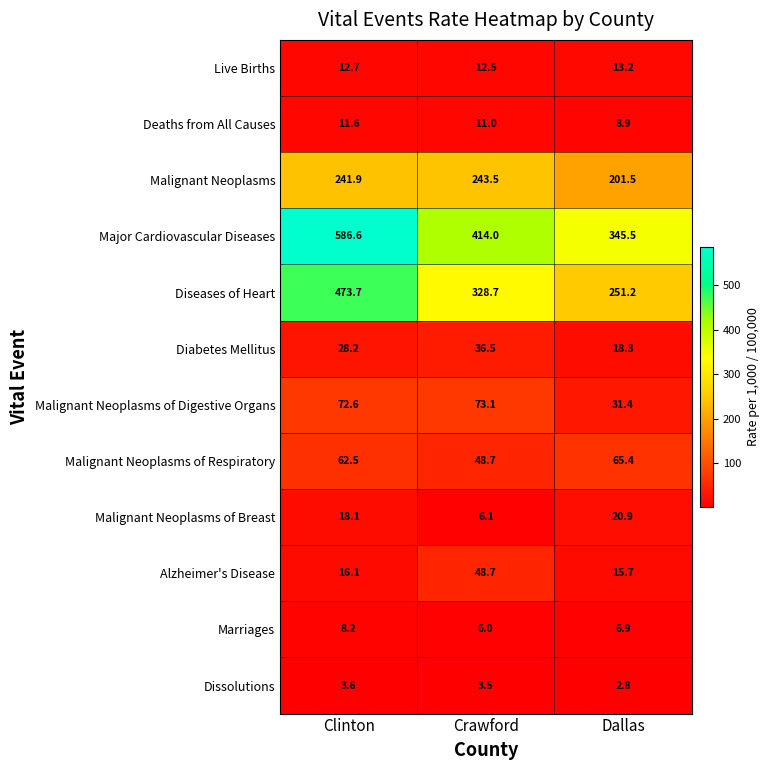

Where does the Major Cardiovascular Diseases series first go above 414?

Clinton